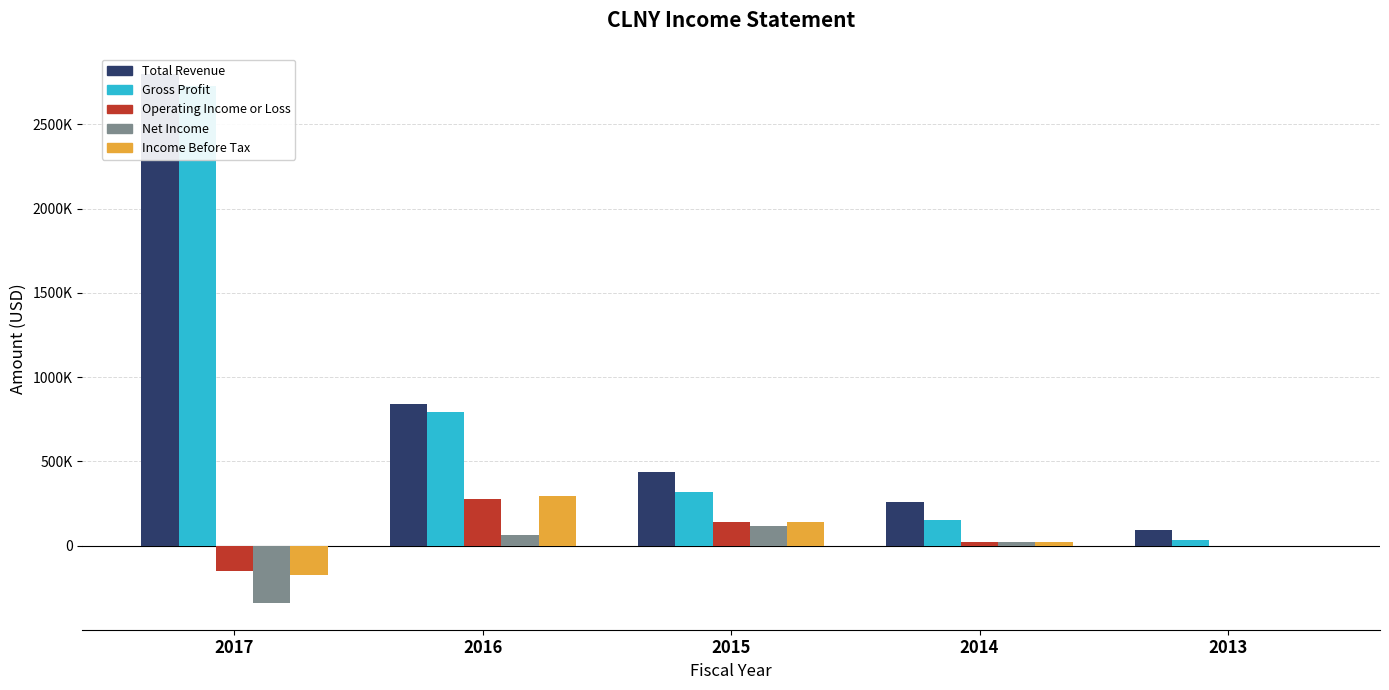

At which category is the sum across all series the highest?

2017